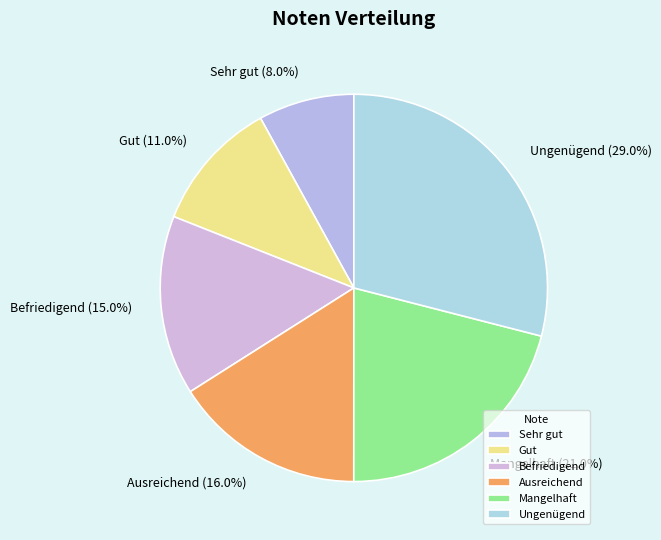

True or false: Gut accounts for 4% of the total.

False